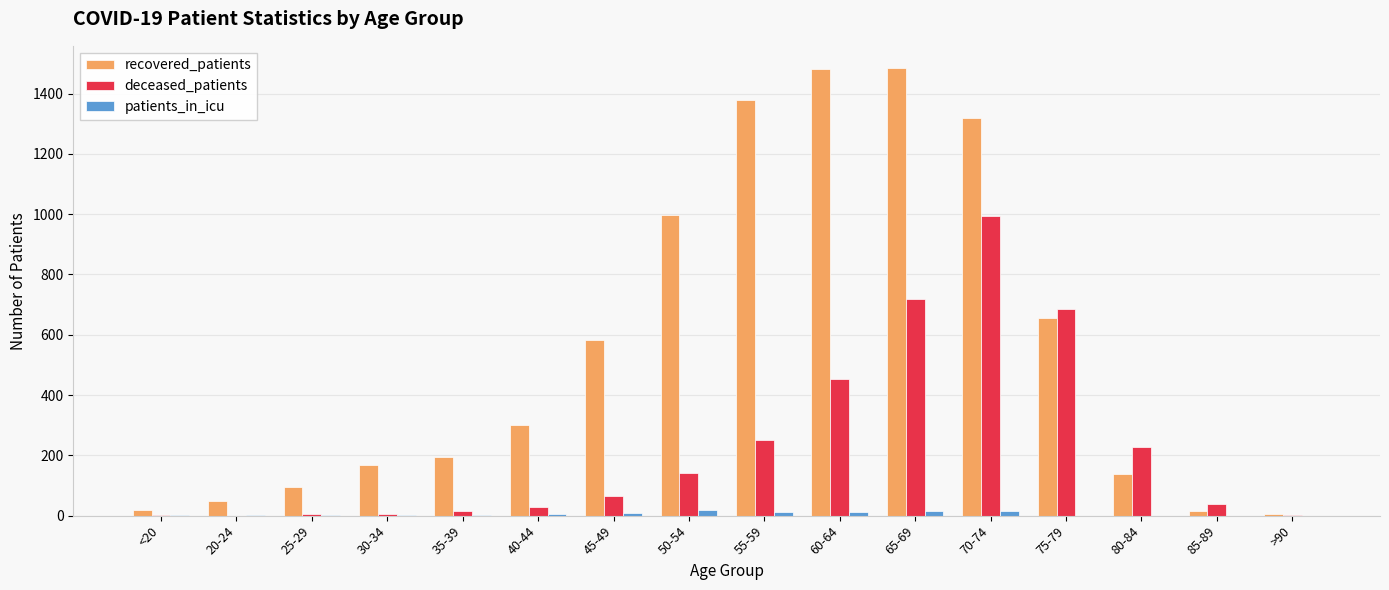

What is the maximum value shown in the chart?

1484